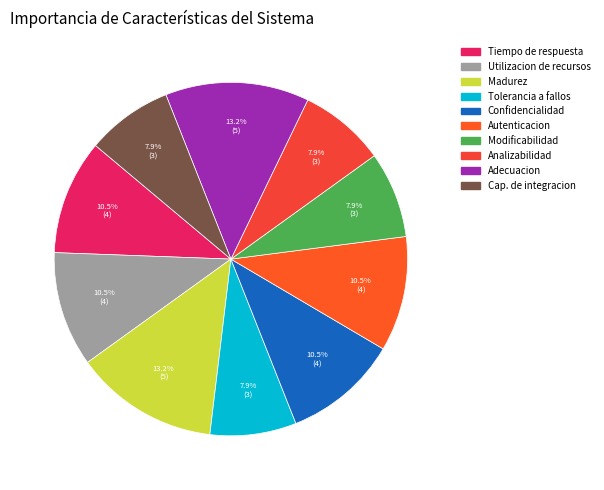

How many slices are in this pie chart?

10